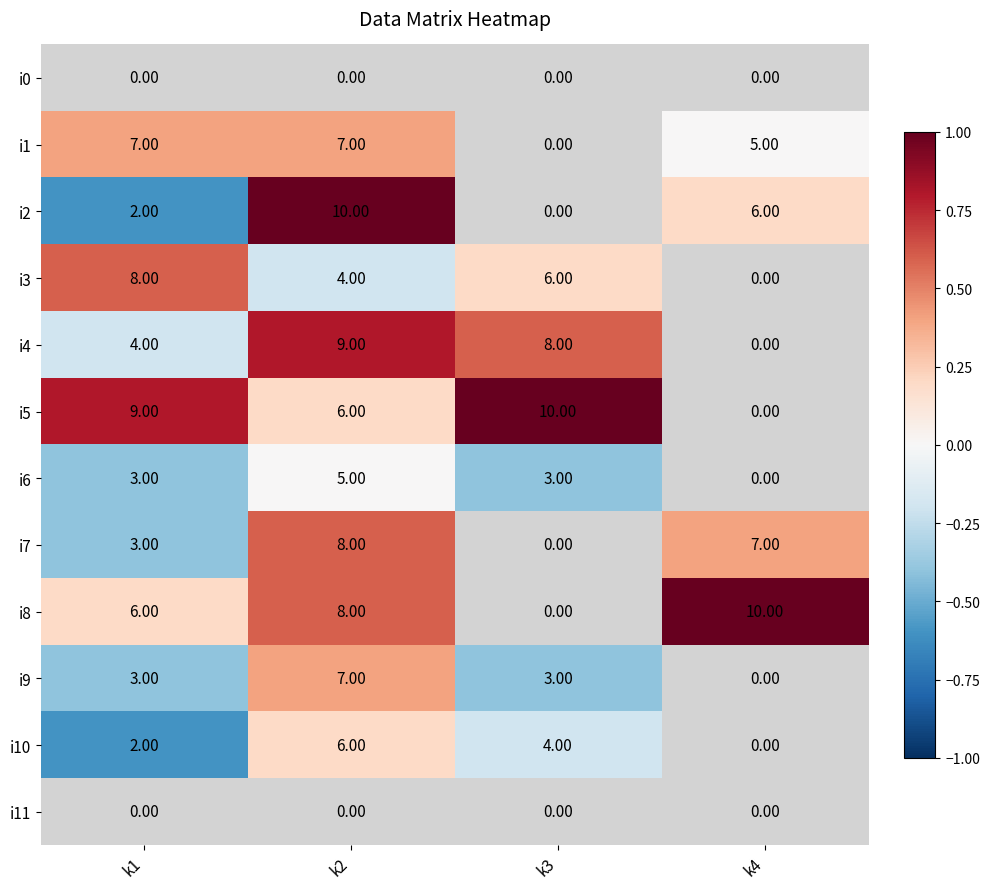

What is the total value across all series at k3?

34